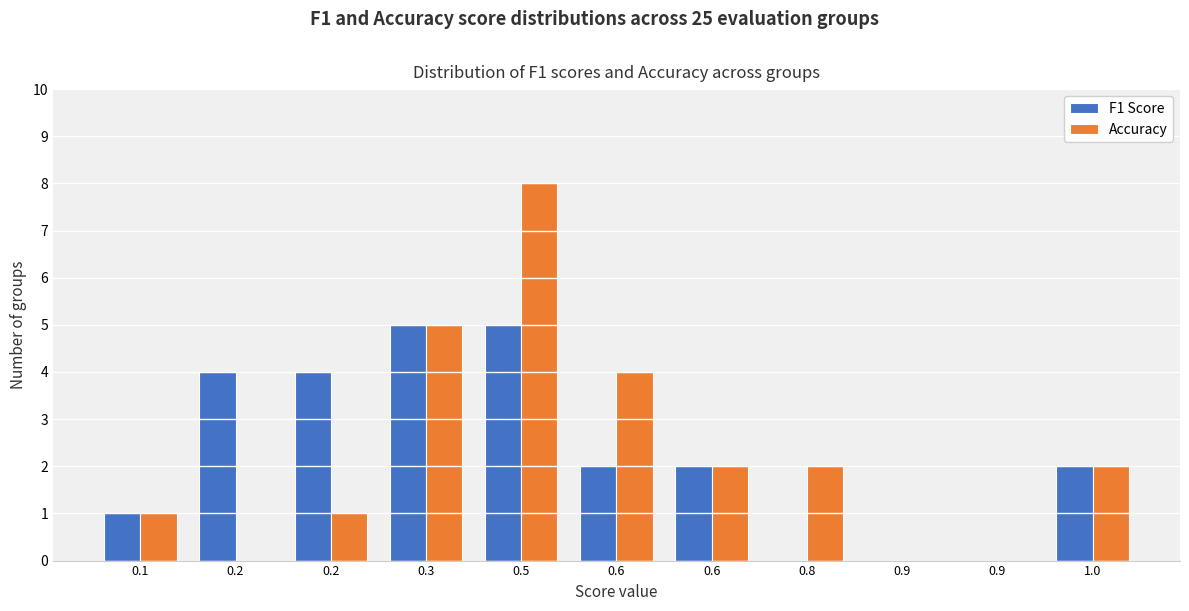

What are all the series names shown in the legend?

F1 Score, Accuracy